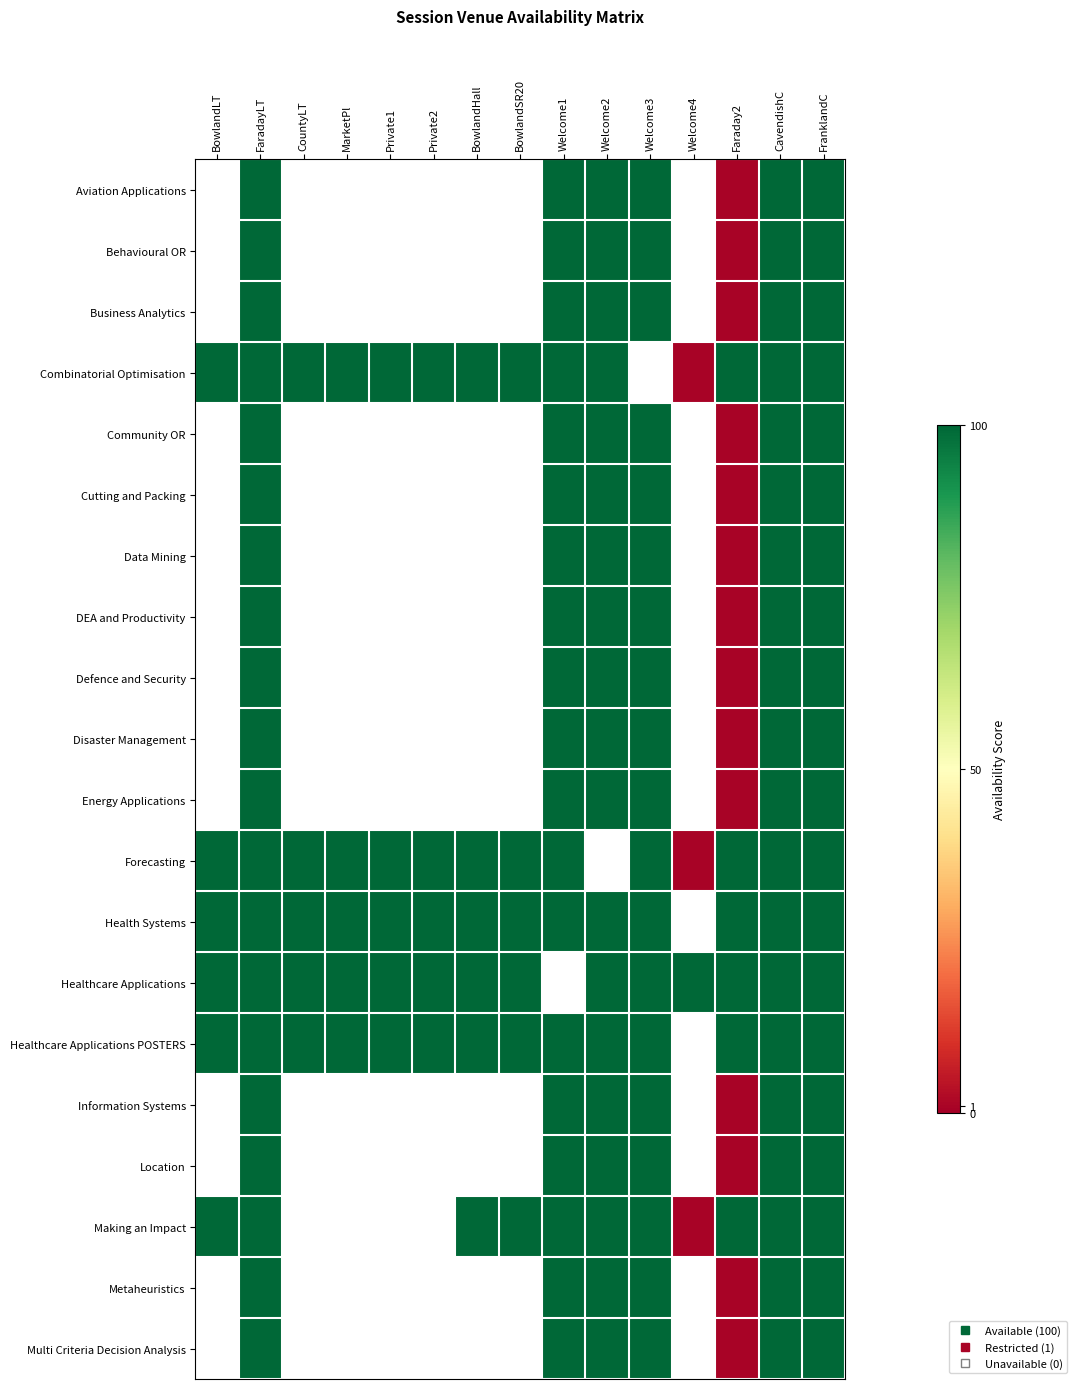

What is the spread (max minus min) of values at Welcome2?

100